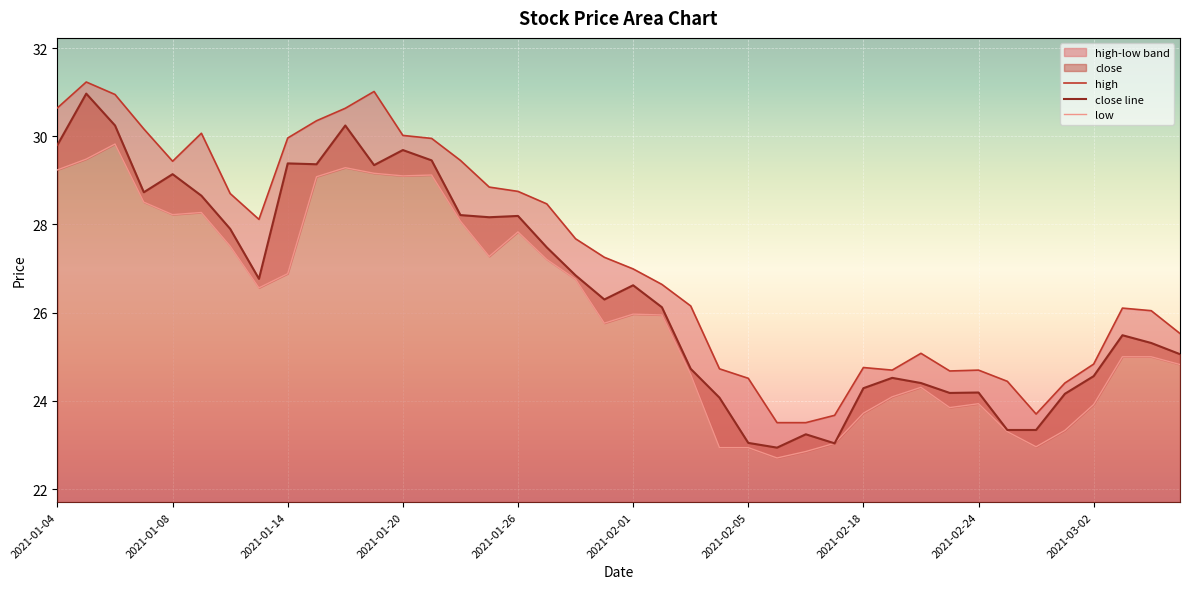

Which has a higher value, 2021-01-04 or 38?

2021-01-04